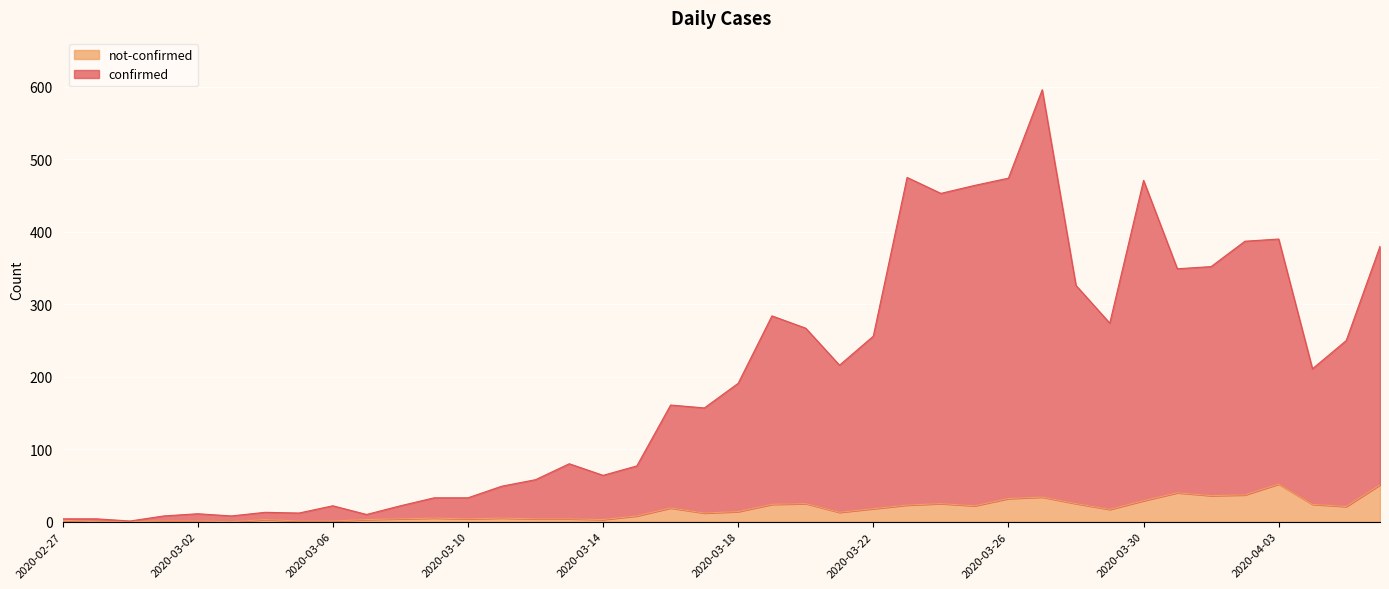

The value of confirmed at 2020-04-05 is 371. True or false?

False